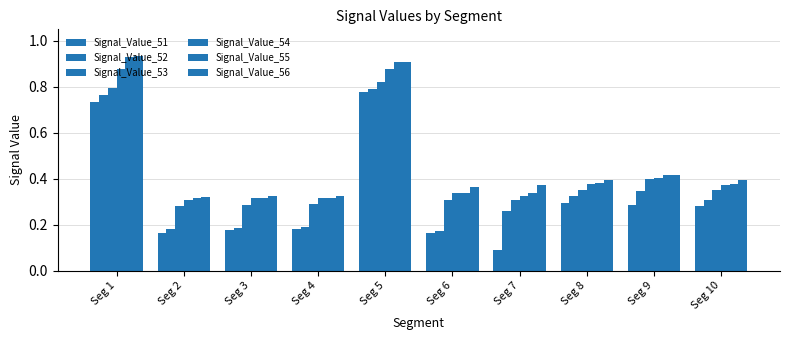

How many groups of bars are there?

10